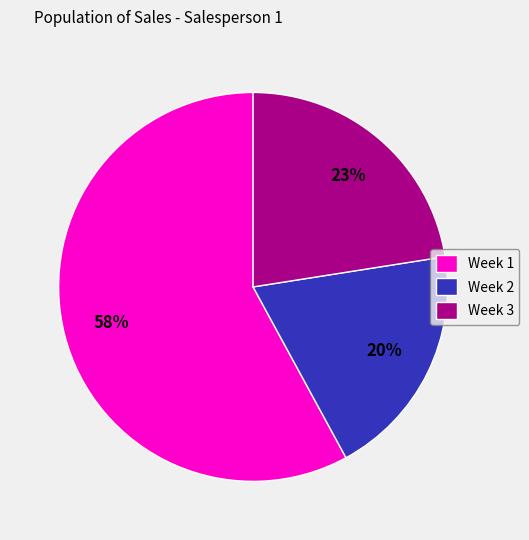

Is there any slice that represents more than half of the pie?

Yes